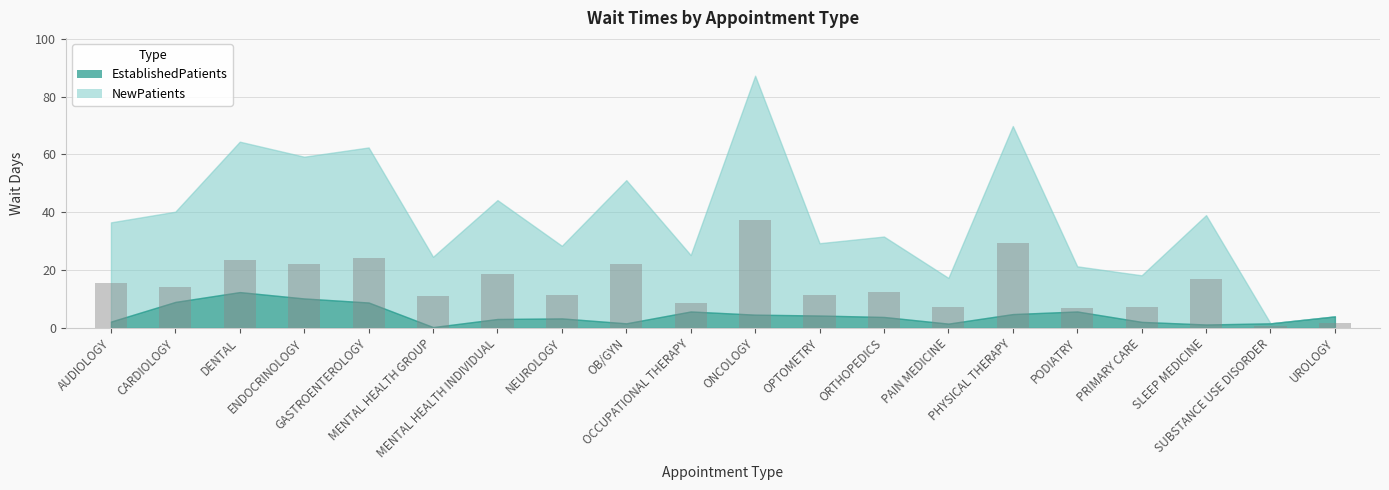

At which category does the chart reach its peak across all series?

ONCOLOGY